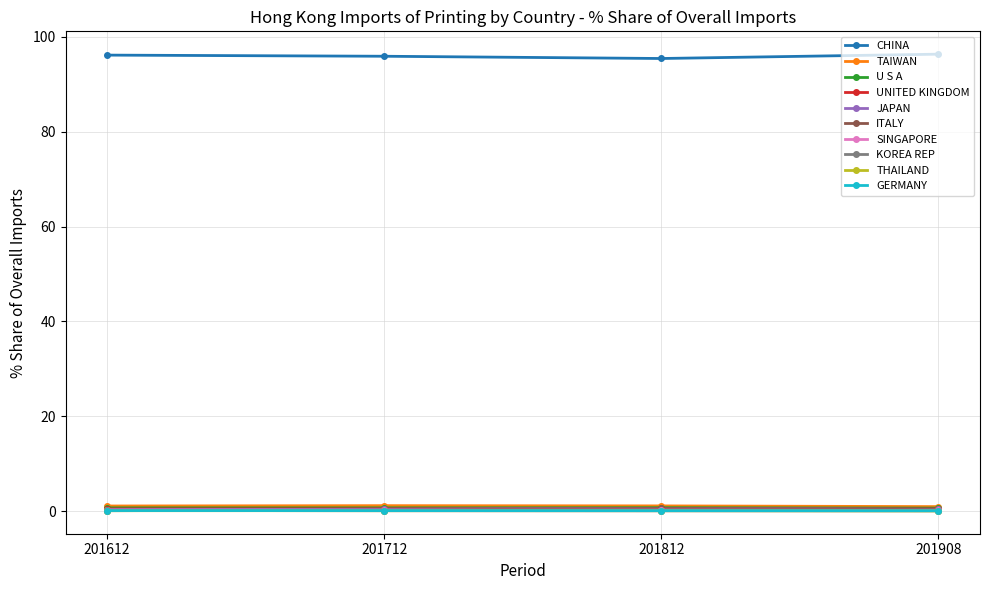

At how many categories does at least one series exceed 44?

4